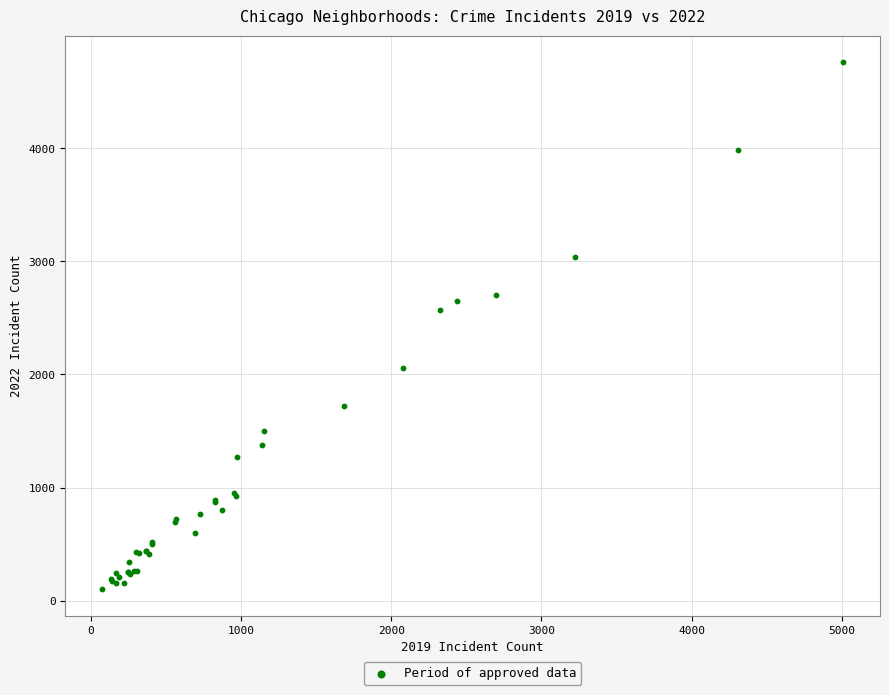

What Y value in the scatter plot is closest to 2431?

2566